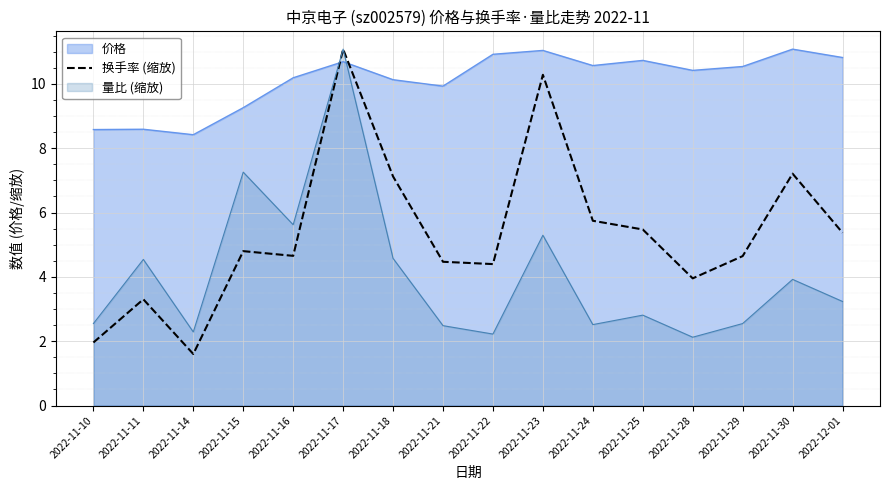

How many points are higher than both their immediate neighbors (excluding endpoints)?

5